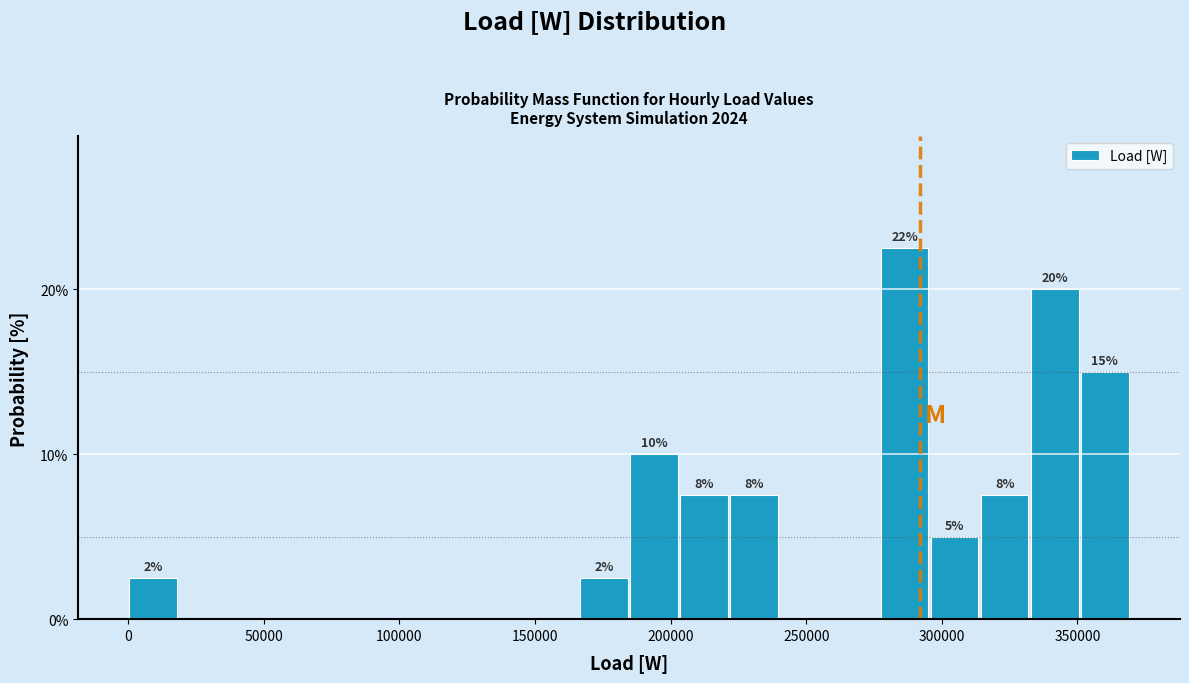

Around what value on the x-axis is the tallest bar? Give the approximate position of its centre, as read against the axis.

285000